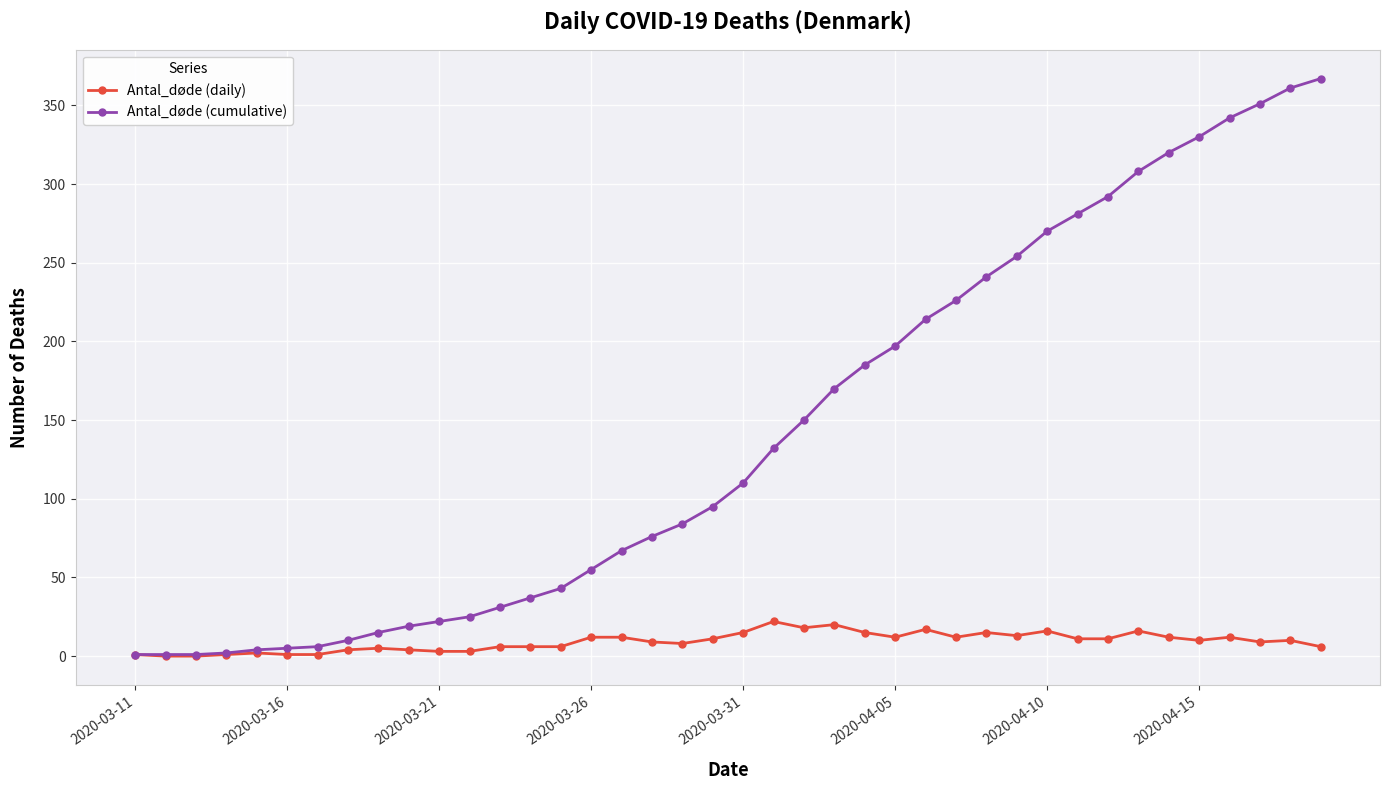

How many data points does each series have?

40